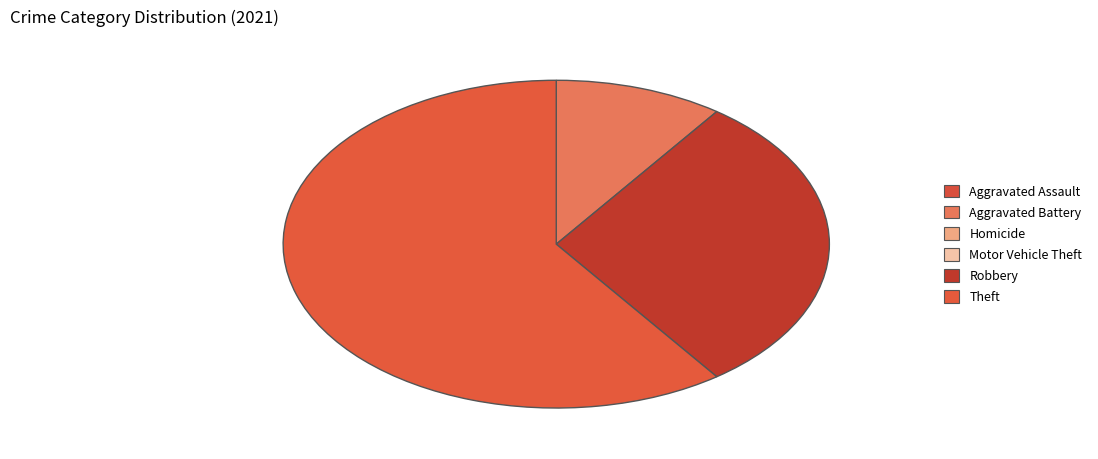

Is there a majority slice in this chart?

Yes